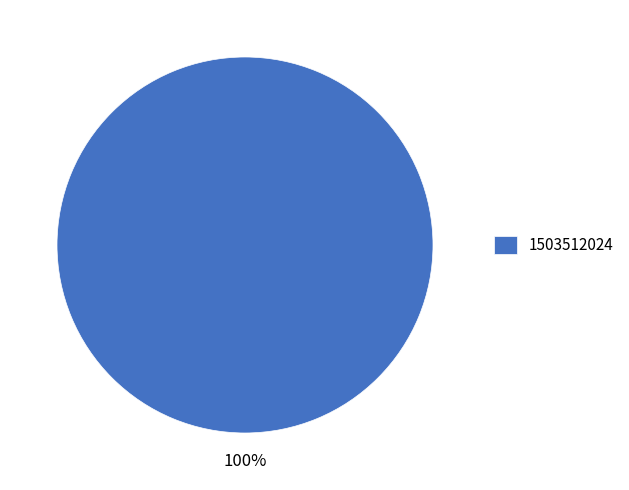

Is it true that 1503512024 is 100% of the pie?

True